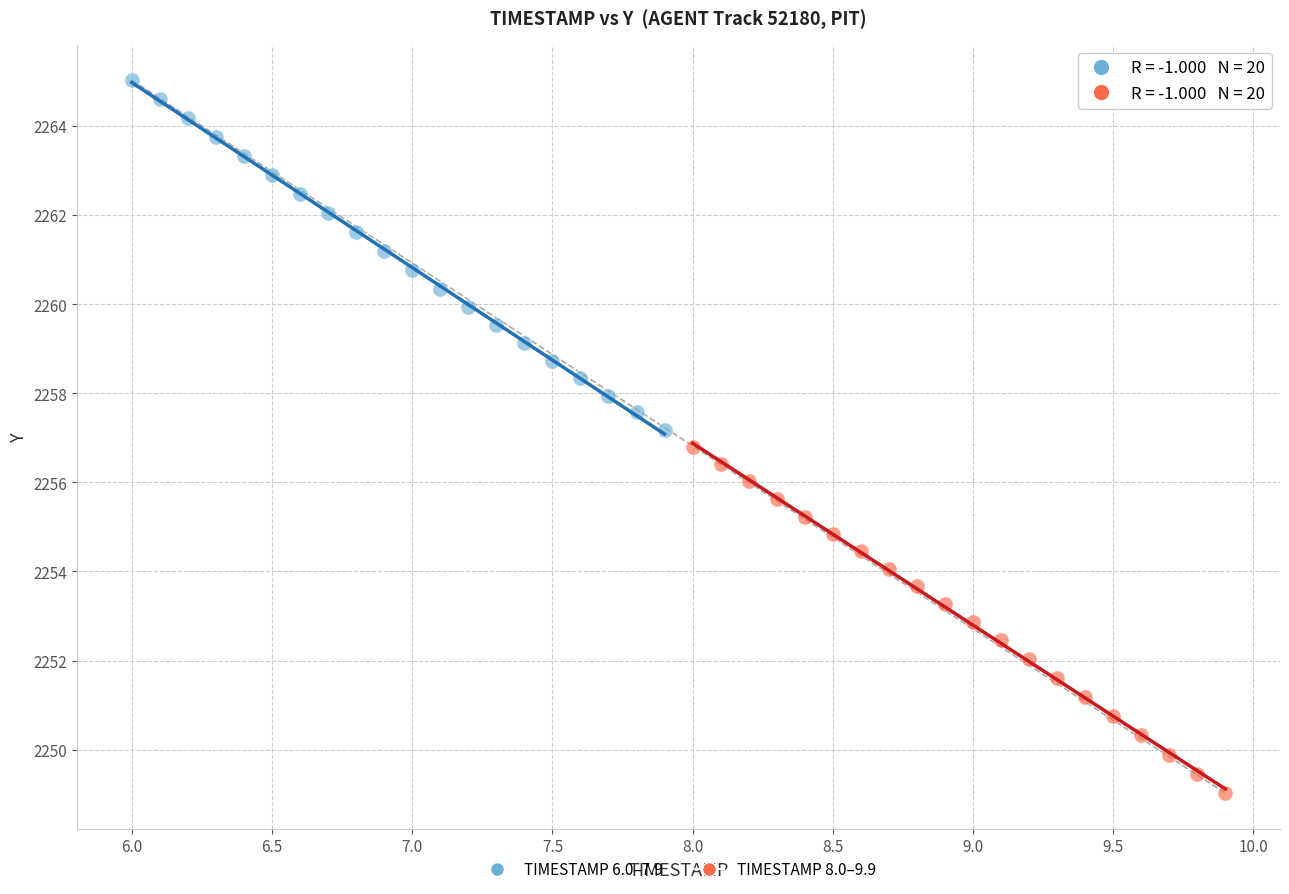

Which series contains the lowest Y value?

TIMESTAMP 8.0–9.9